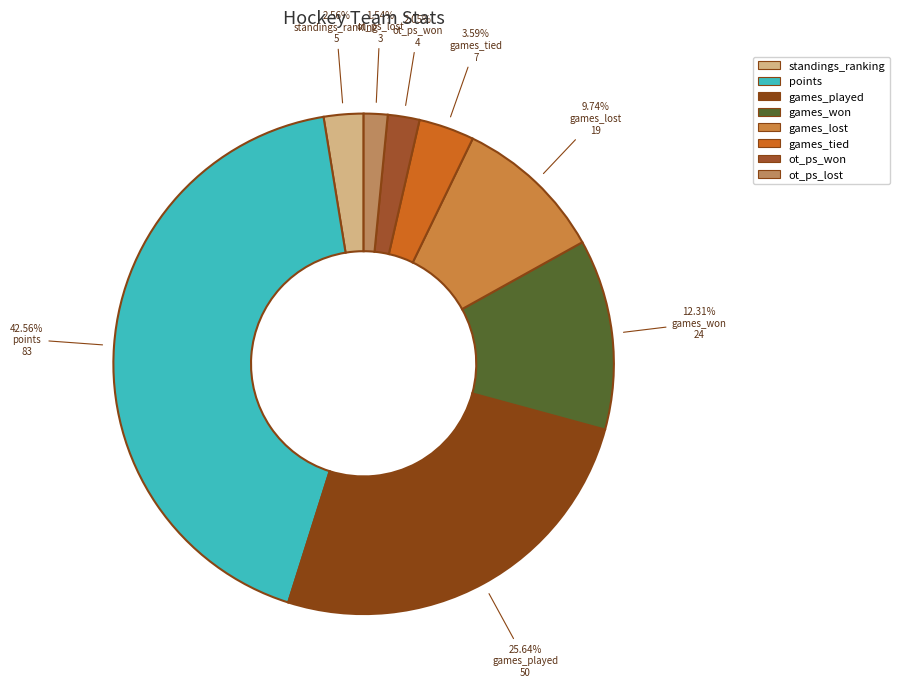

To the nearest percent, what percentage of the pie is ot_ps_won?

2%